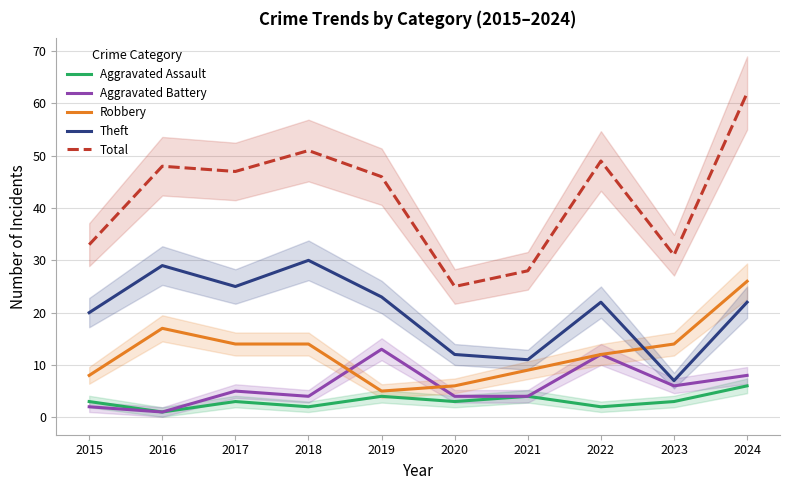

Where is Aggravated Battery nearest to the value 7?

2023